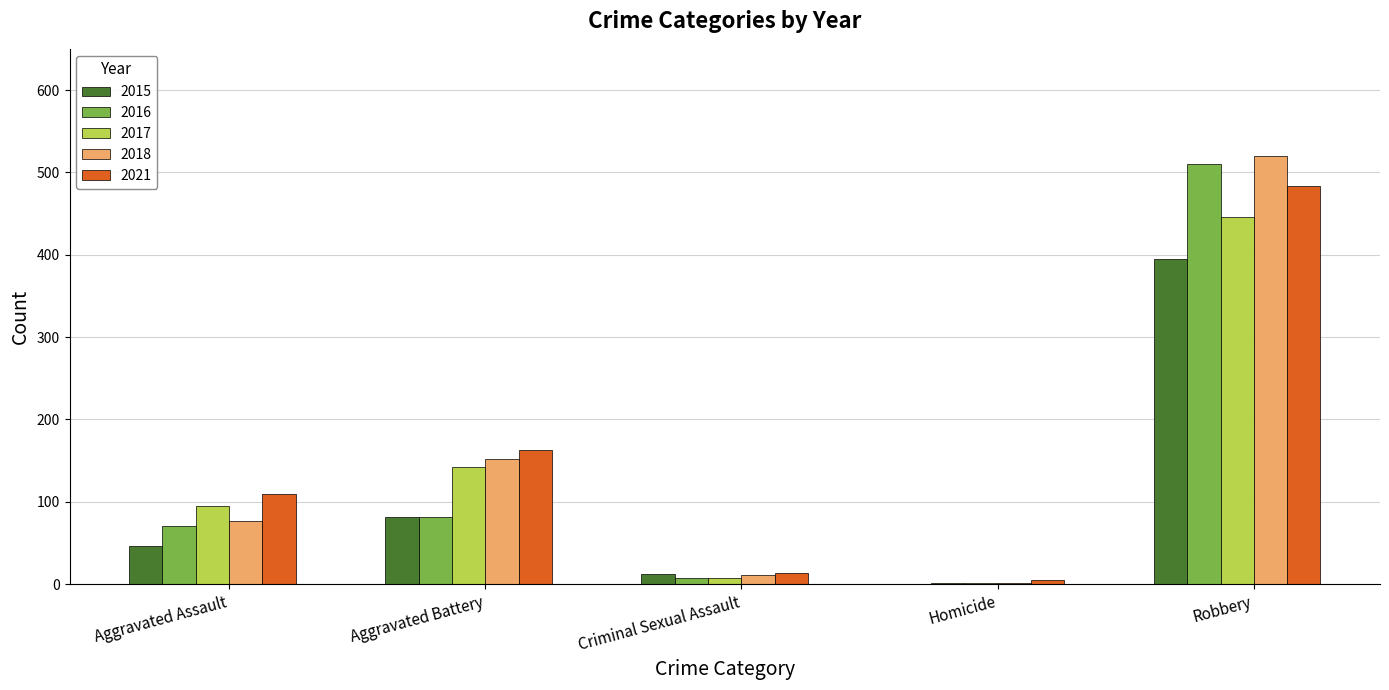

Where is 2017 nearest to the value 223?

Aggravated Battery